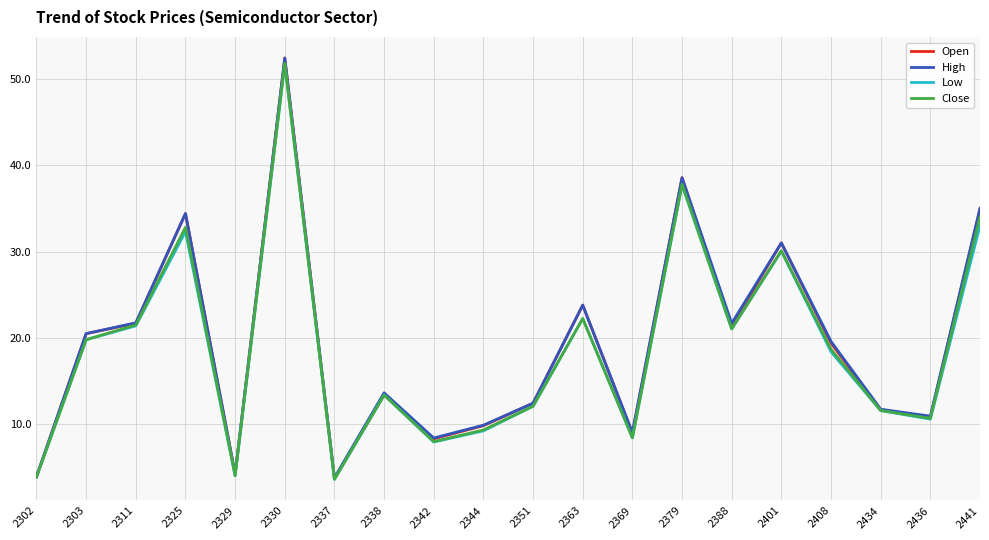

Where does the Open series first go above 19?

2303